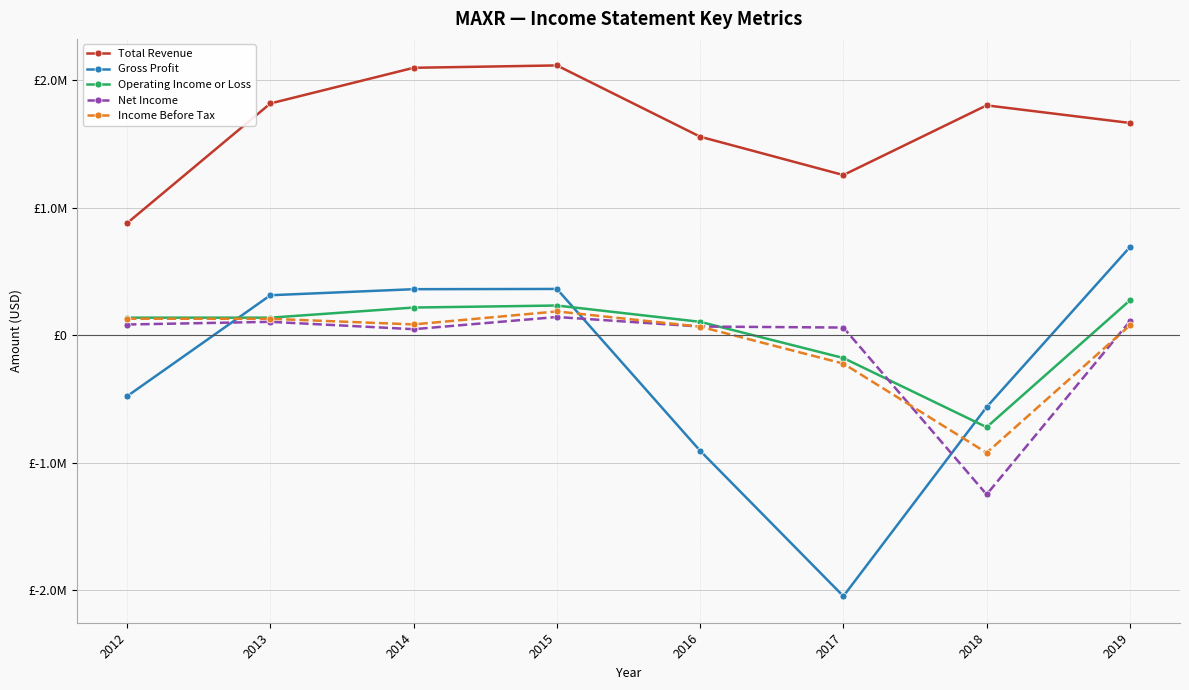

Is this an area chart (filled region under the line)?

No